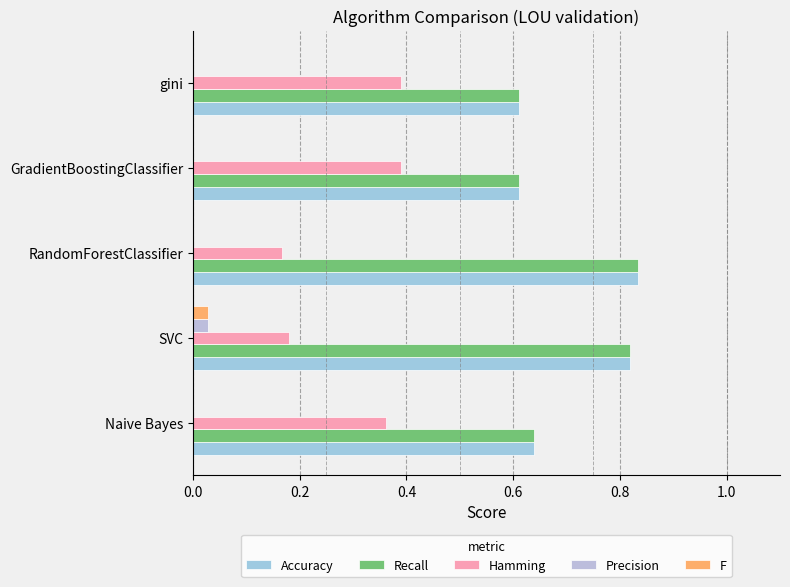

Count the number of data series in this chart.

5